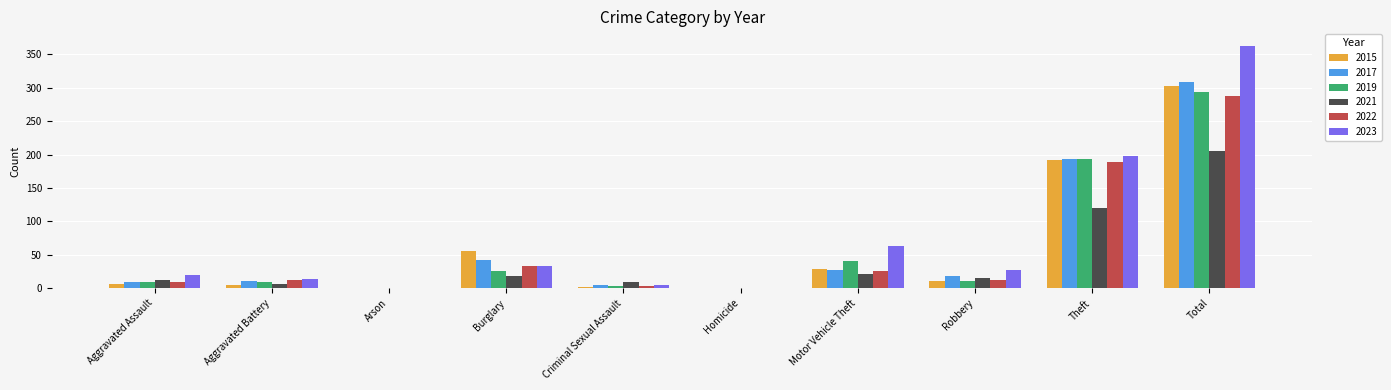

What is the sum of the 2022 values at Burglary and Aggravated Assault?

43